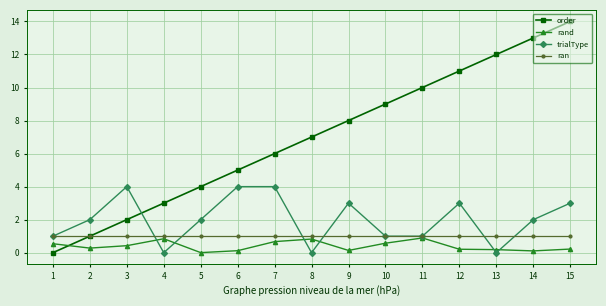

How many intersections are there between order and rand?

1